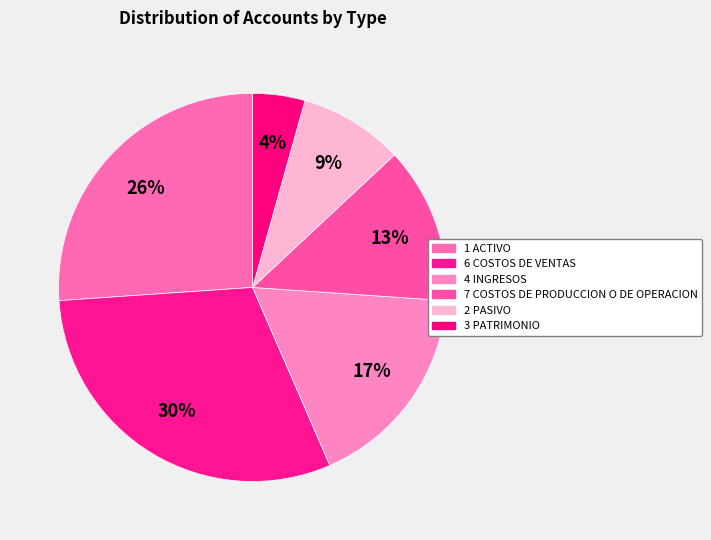

Which category has the smallest portion of the pie?

3 PATRIMONIO